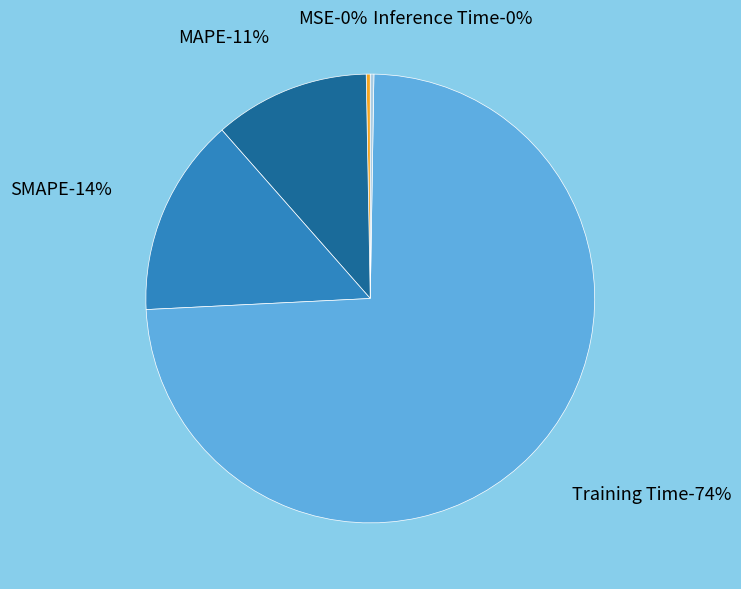

What percentage is NOT represented by MAPE?

88.8%